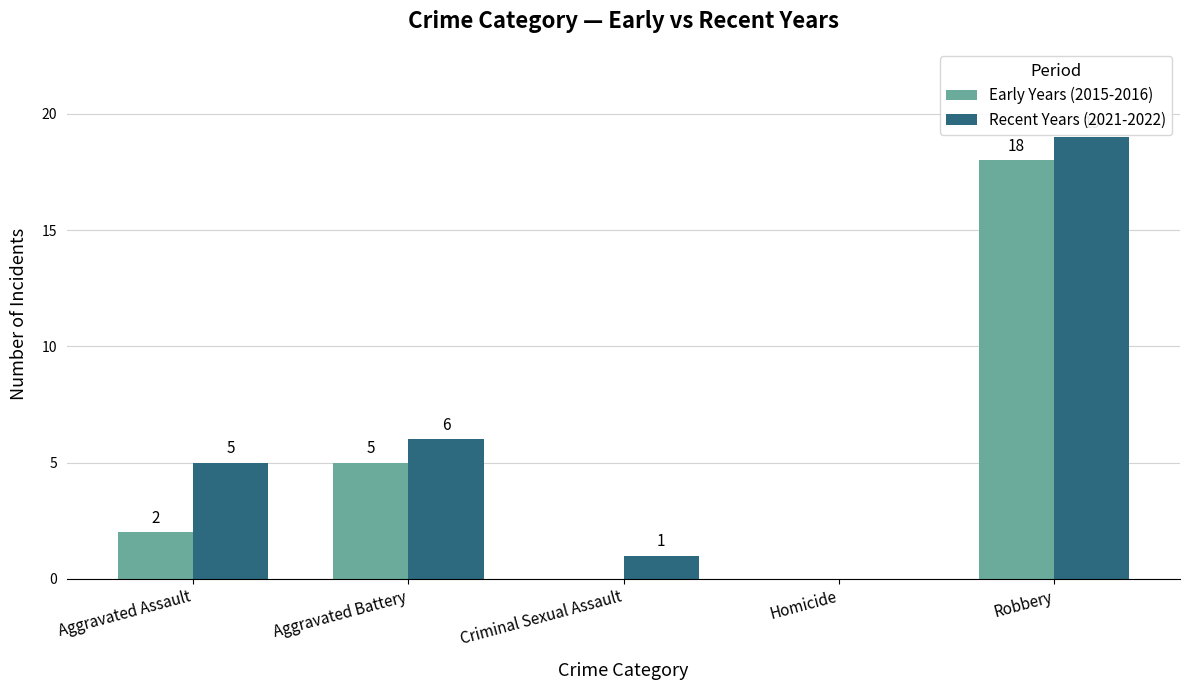

Which series has the largest total across all categories?

Recent Years (2021-2022)